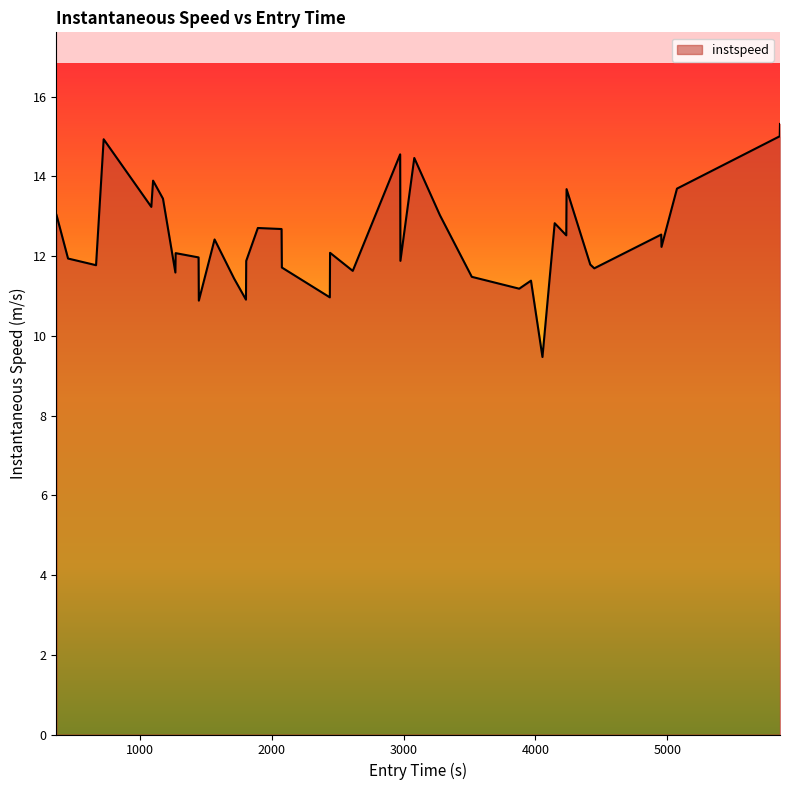

What is the difference between the maximum and minimum values?

5.8